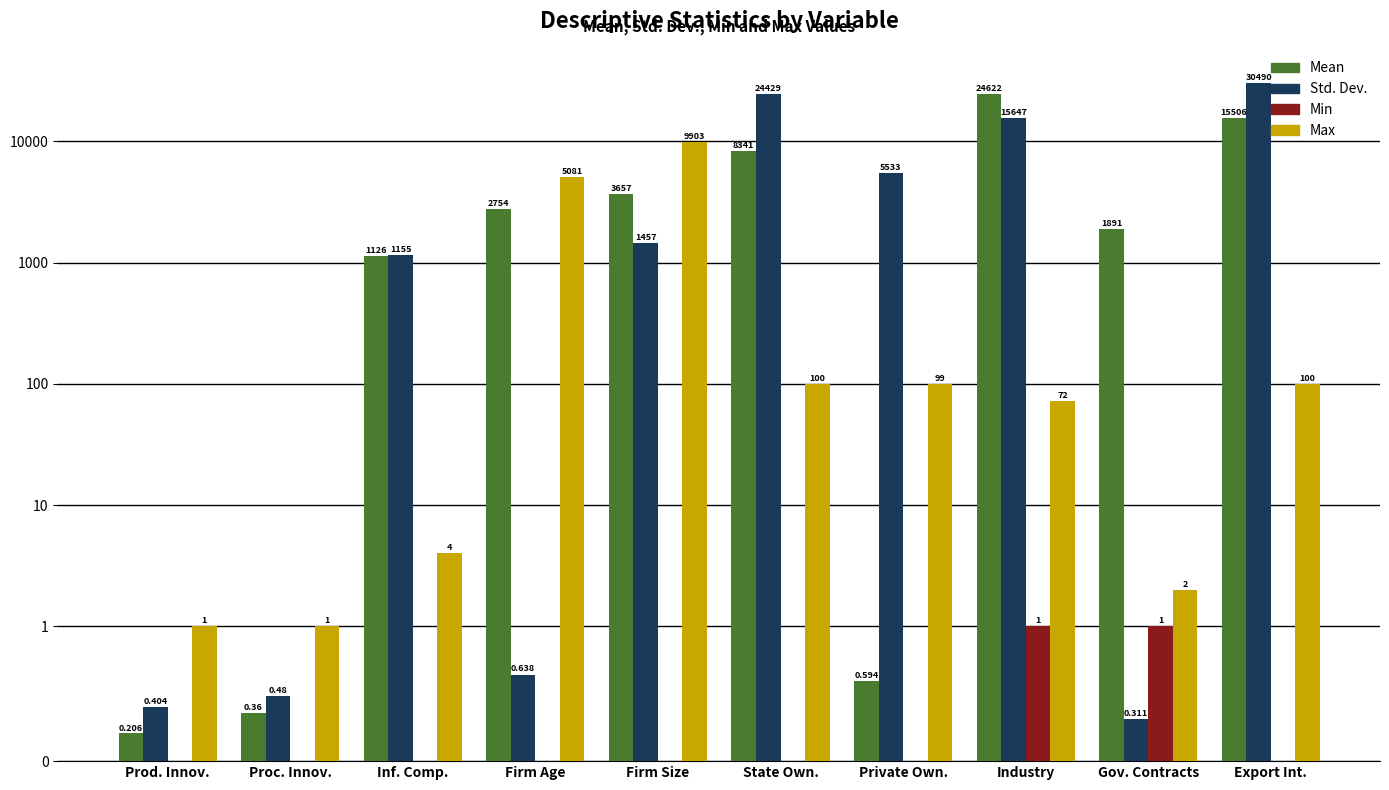

Which category has the highest value in the Max series?

Firm Size